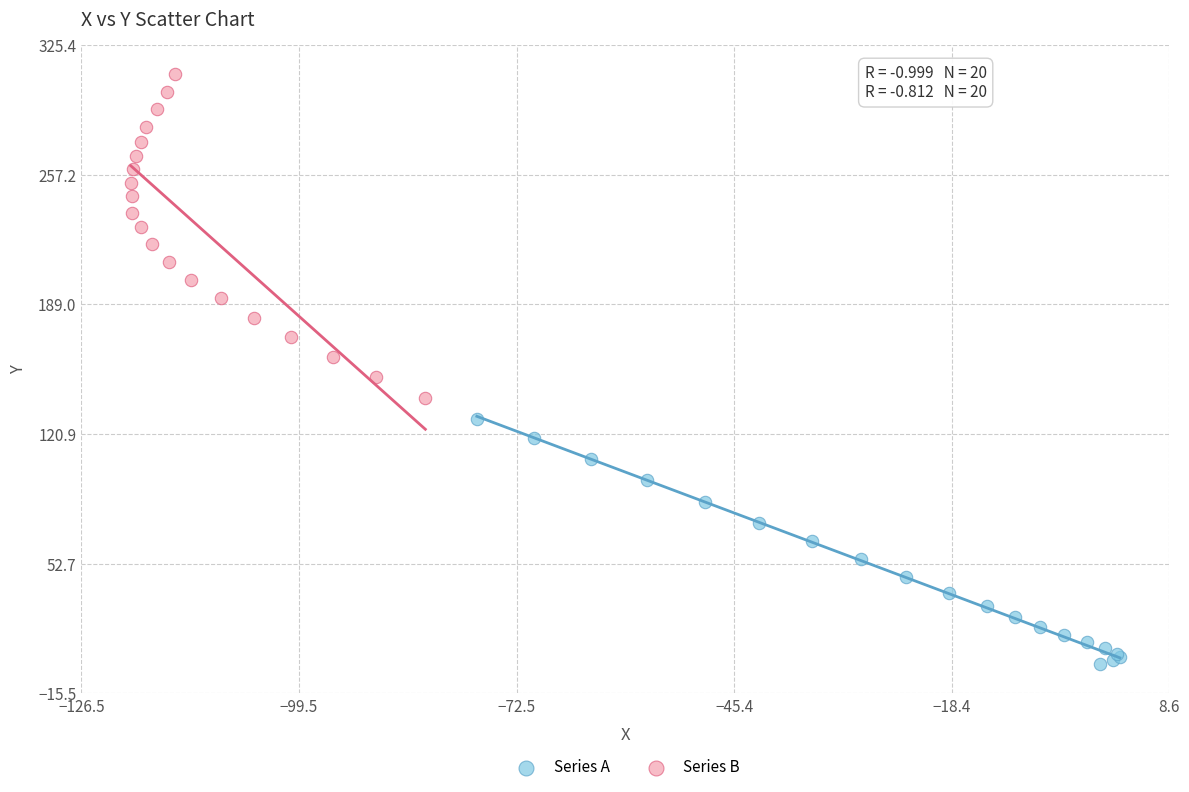

Which series has the largest Y range (max minus min)?

Series B